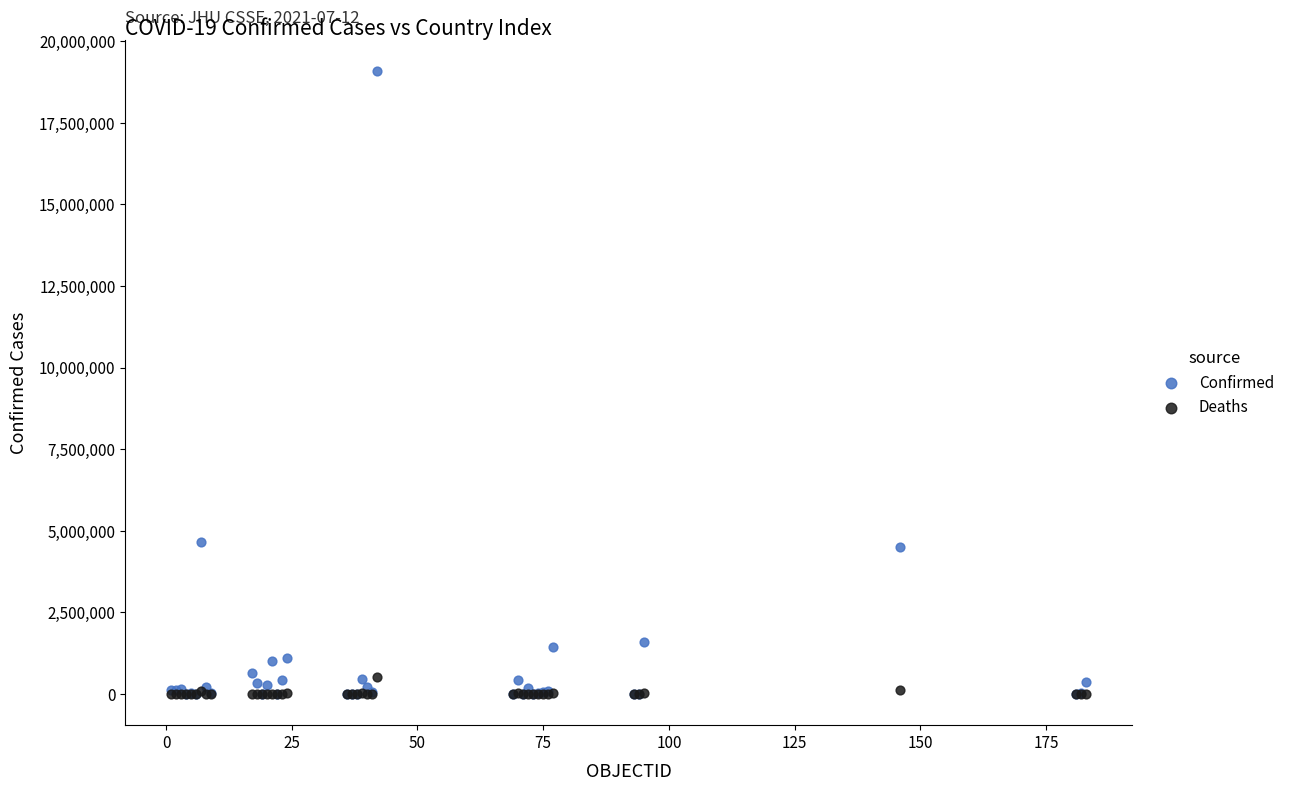

What are all the series names shown in the legend?

Confirmed, Deaths